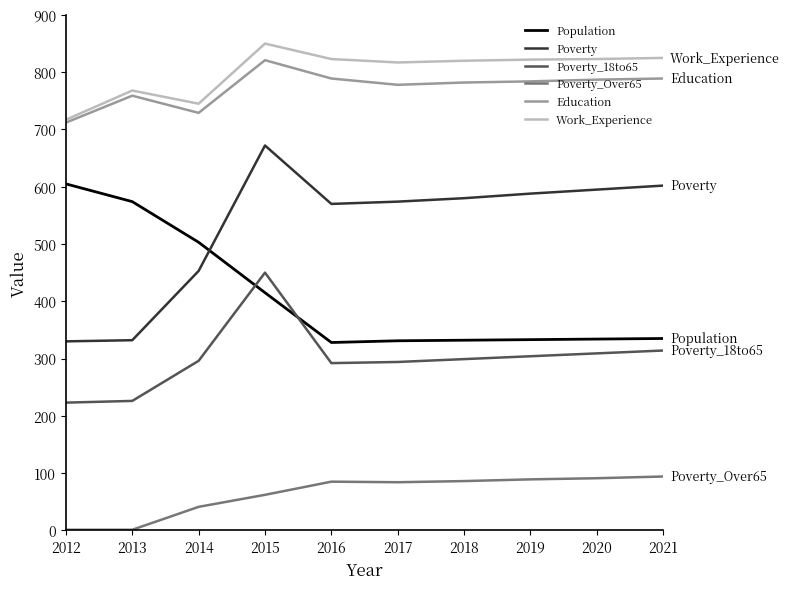

True or false: Poverty and Poverty_18to65 cross at least once.

False